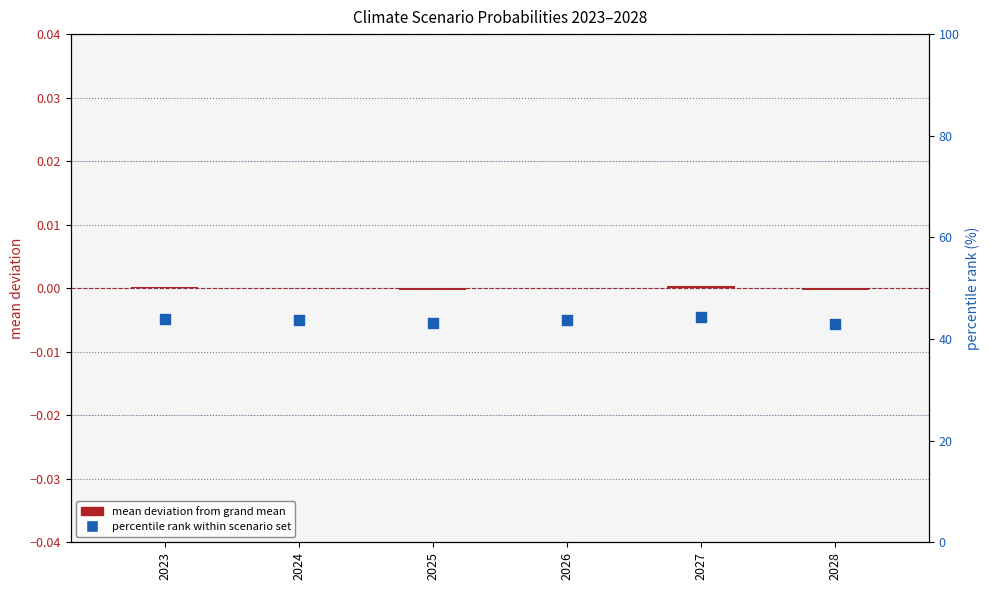

What is the total value across all series at 2024?

43.7